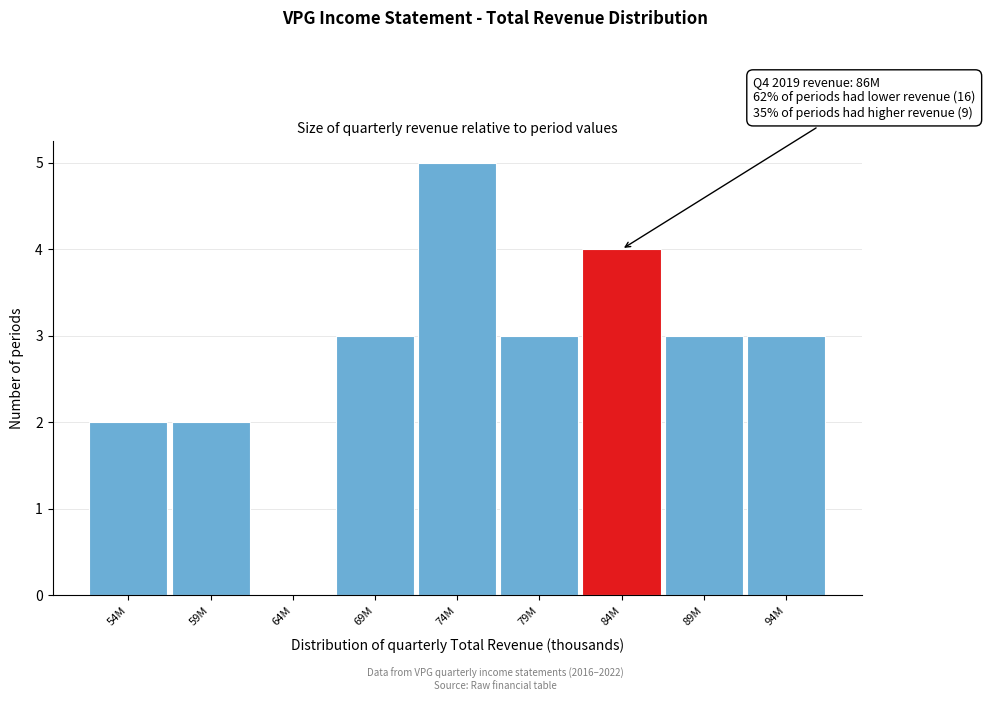

Reading right to left, extract all data points from this chart.

94M=3	89M=3	84M=4	79M=3	74M=5	69M=3	64M=0	59M=2	54M=2